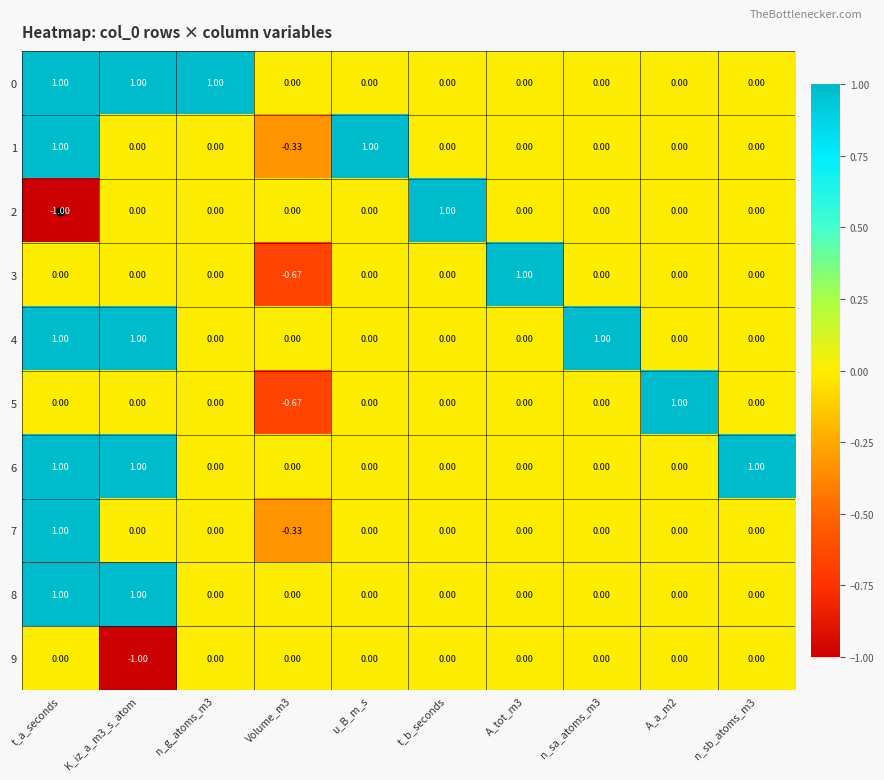

How many data points does each series have?

10